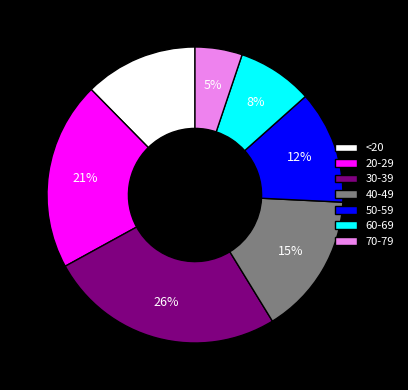

Does <20 account for over 50% of the chart?

No